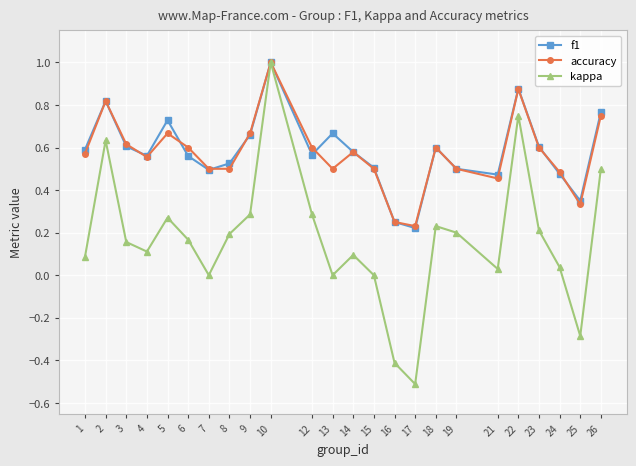

How many data points does each series have?

24